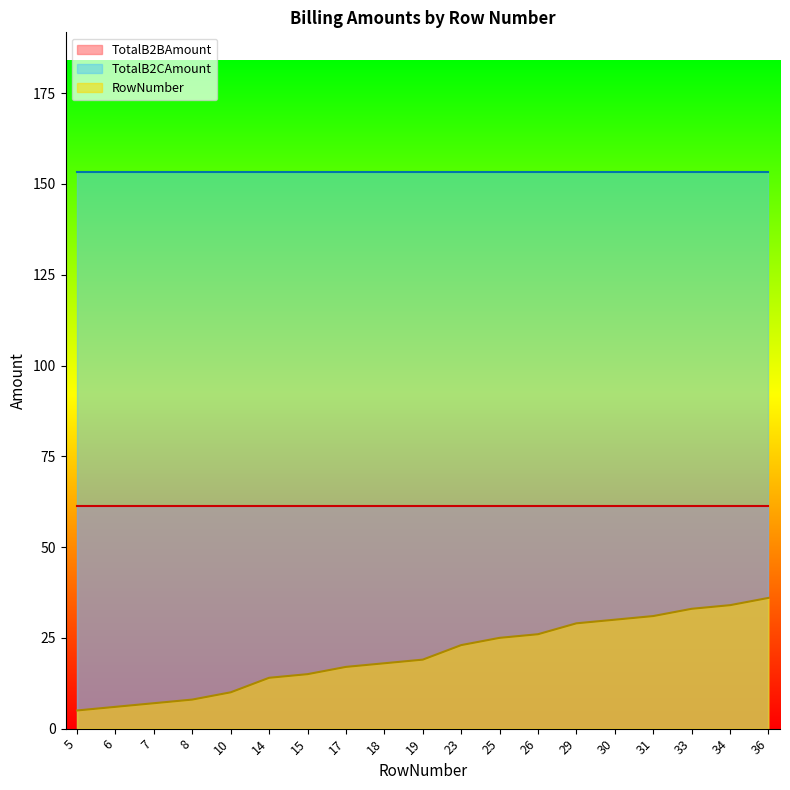

True or false: TotalB2CAmount has a value of 153.4 at 26.

True